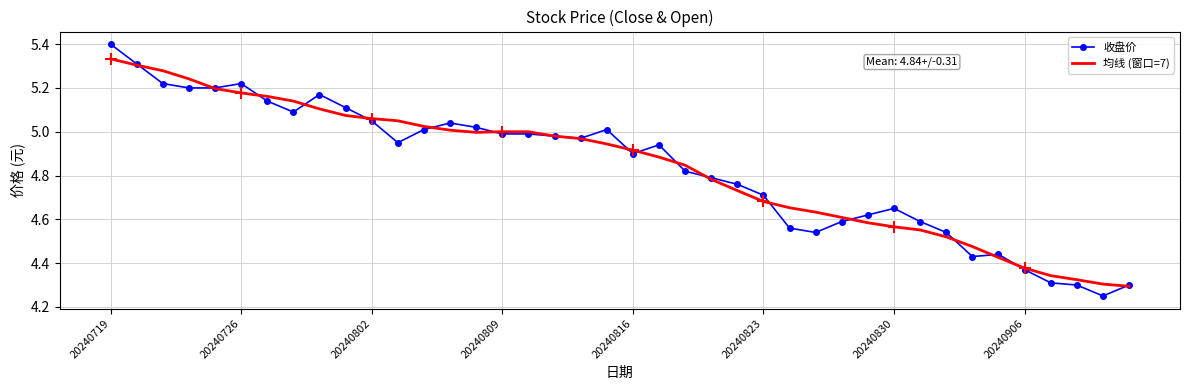

What is the maximum value for 收盘价?

5.4